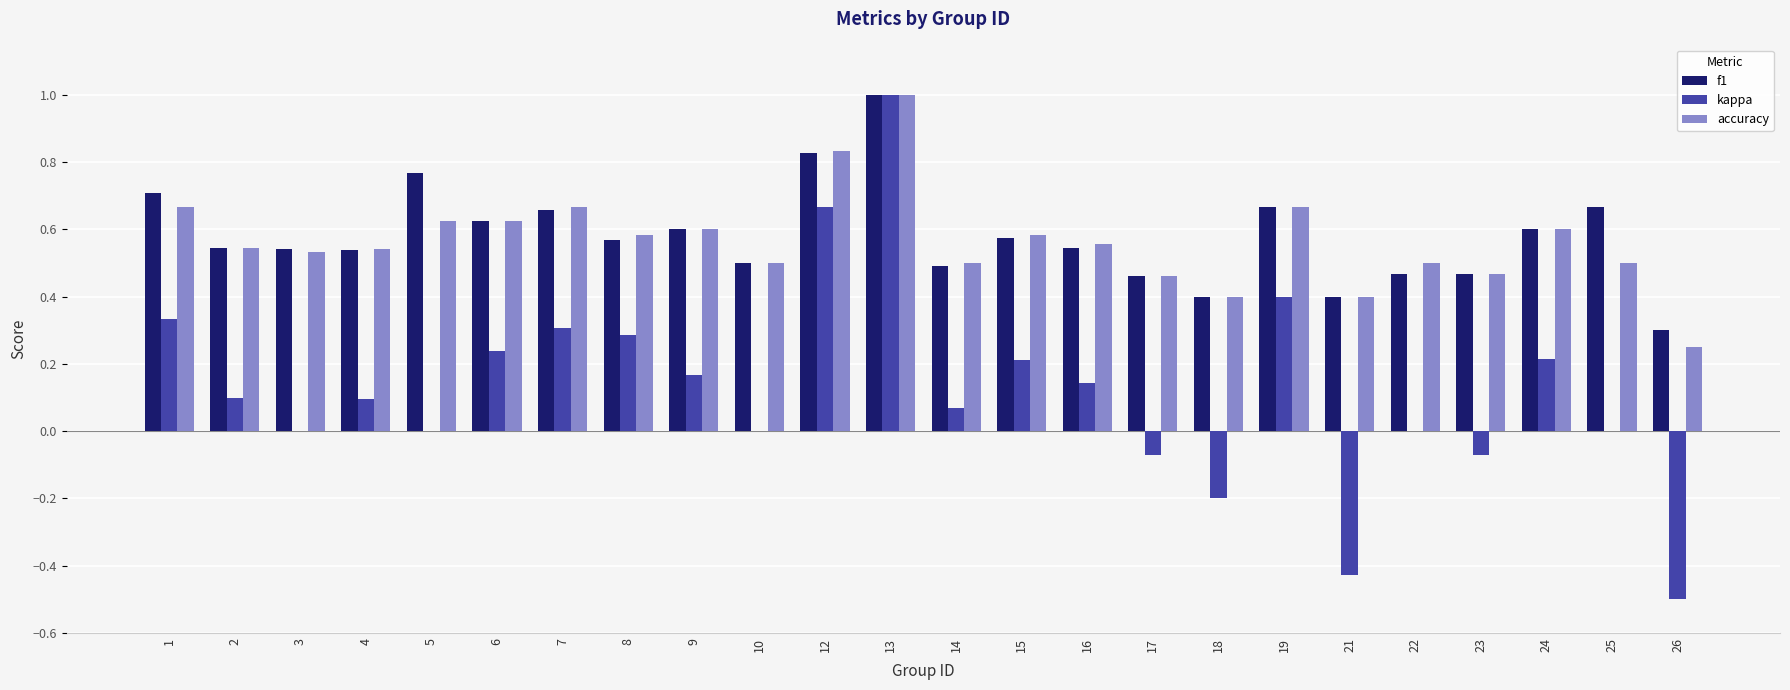

What is the greatest value displayed?

1.0